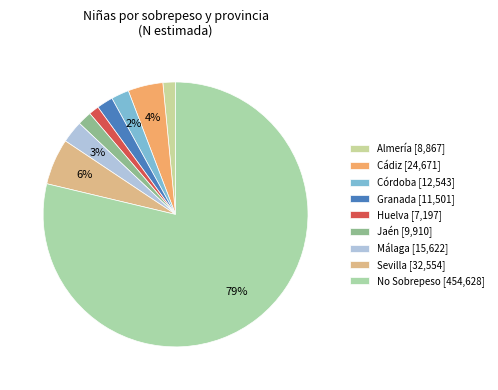

To the nearest percent, what is the average slice percentage?

11%